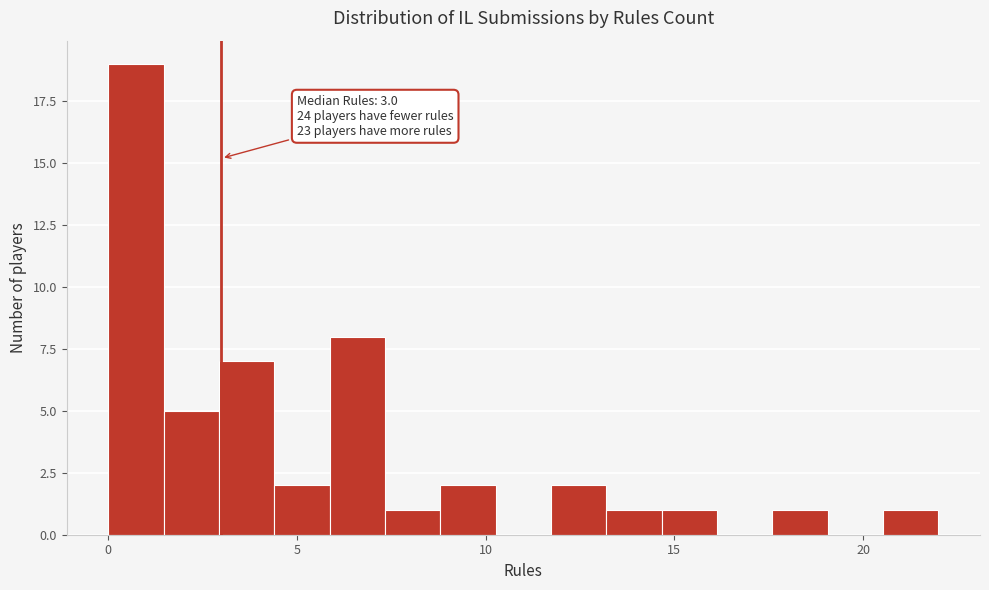

Around what value on the x-axis is the tallest bar? Give the approximate position of its centre, as read against the axis.

0.5